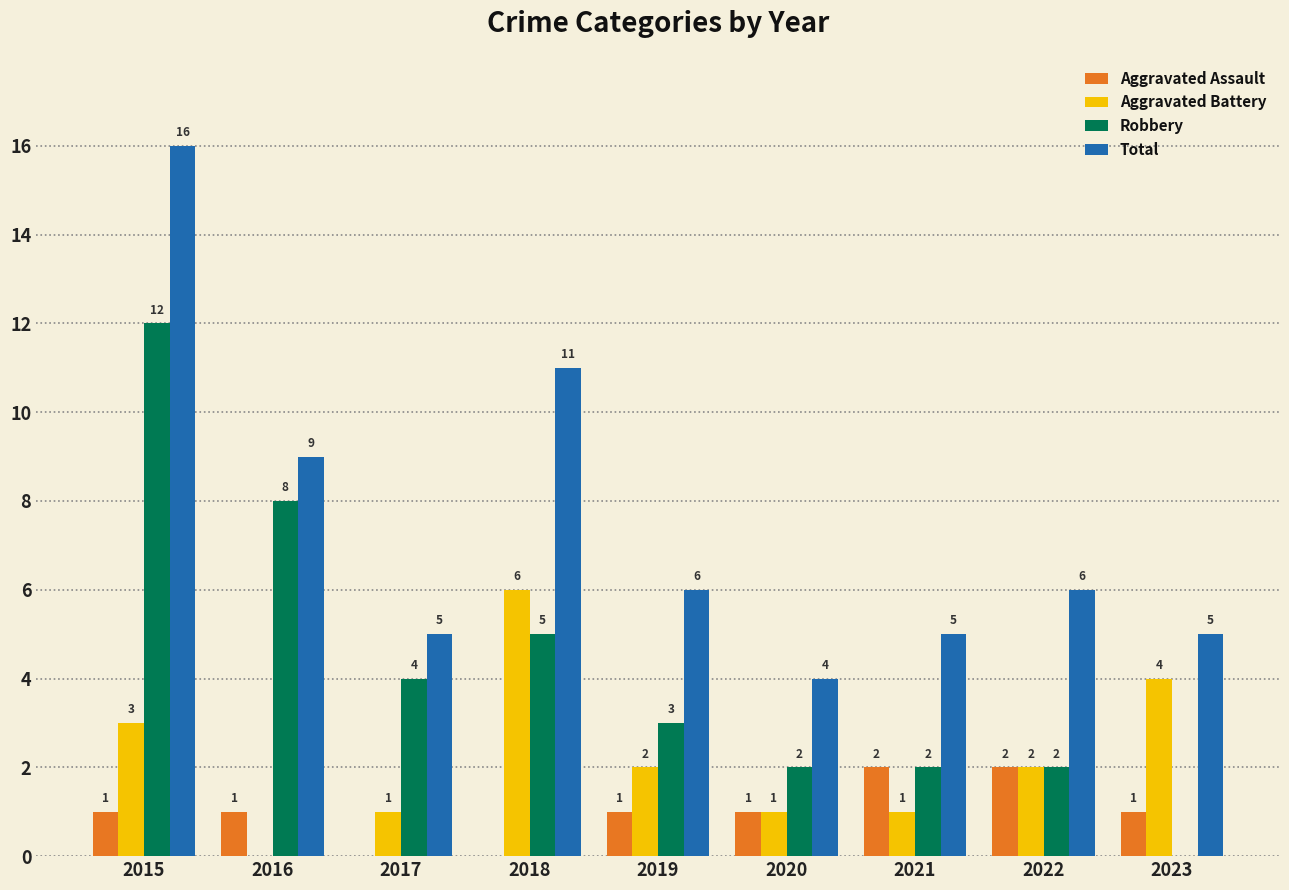

What is the maximum value for Total?

16